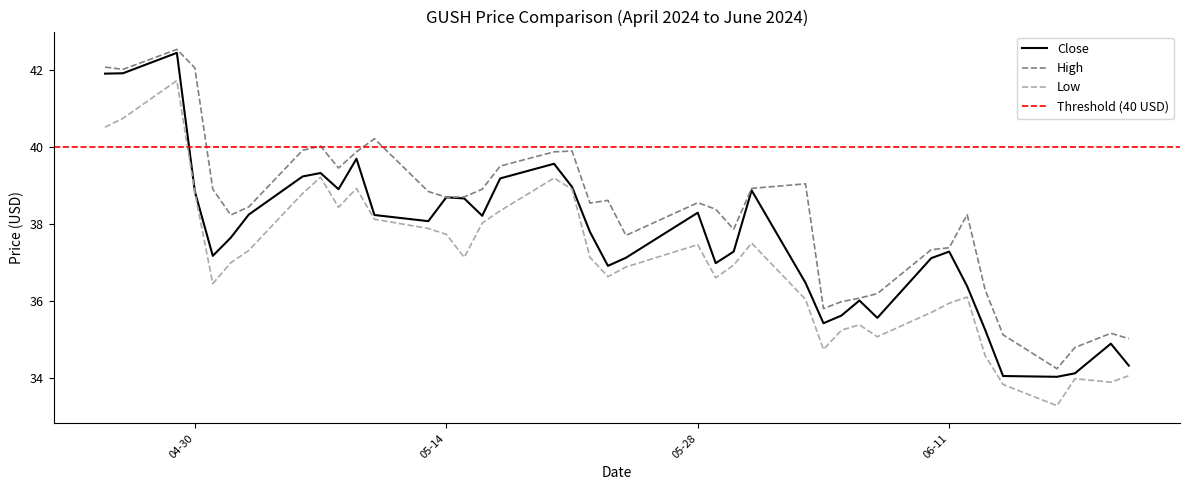

Rank the series at 2024-06-20 from lowest to highest value.

Low, Close, High